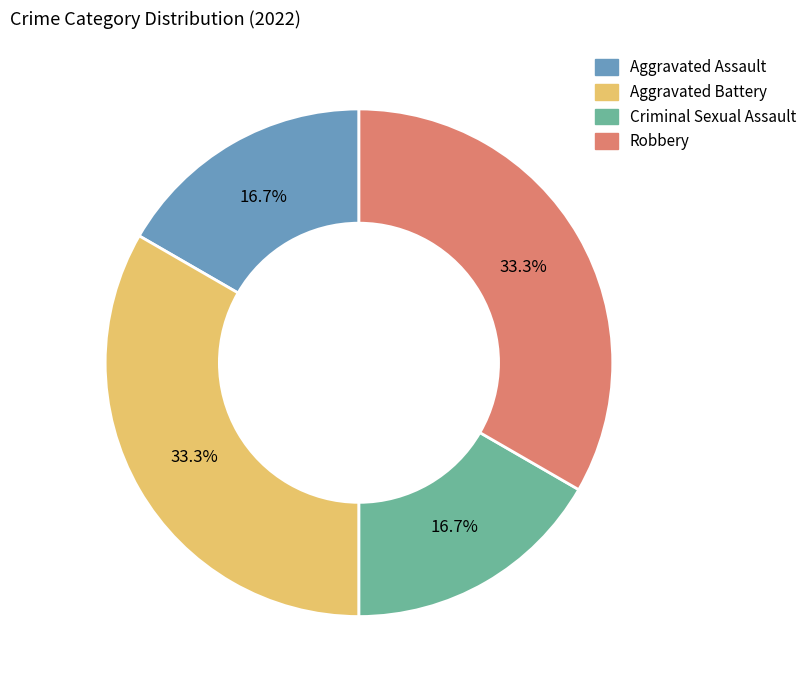

Count the number of slices in the pie.

4